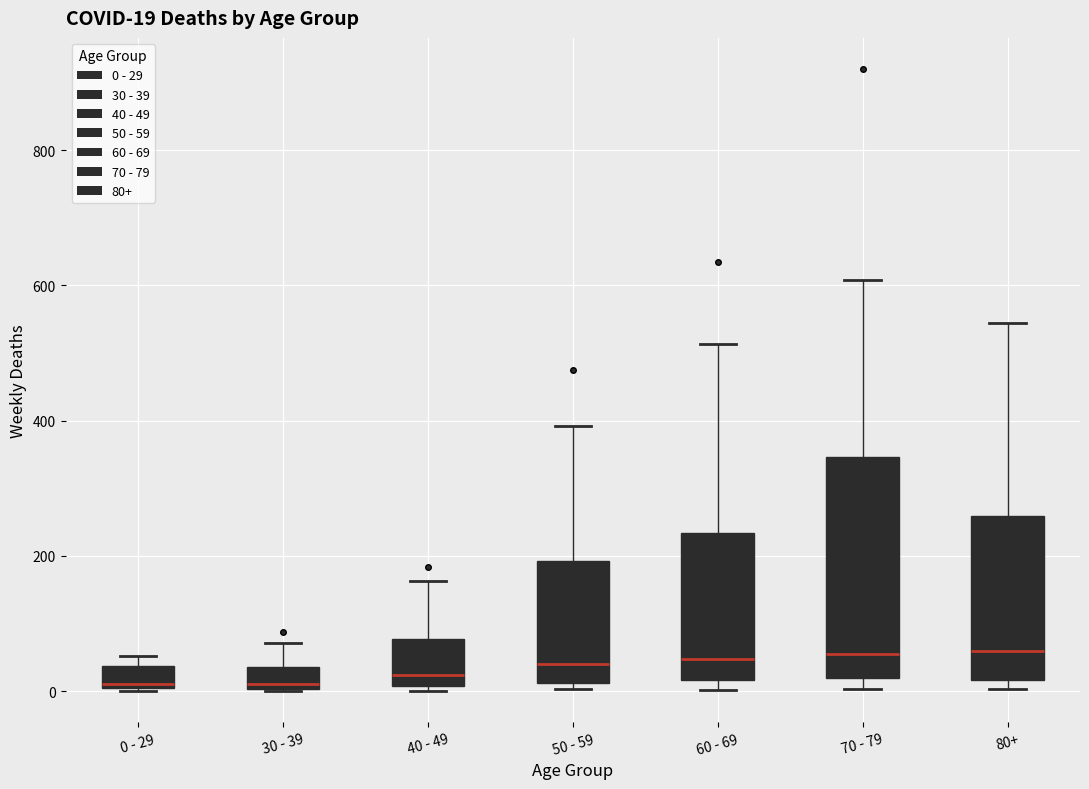

Which box is the tallest, from its lower edge to its upper edge?

70 - 79